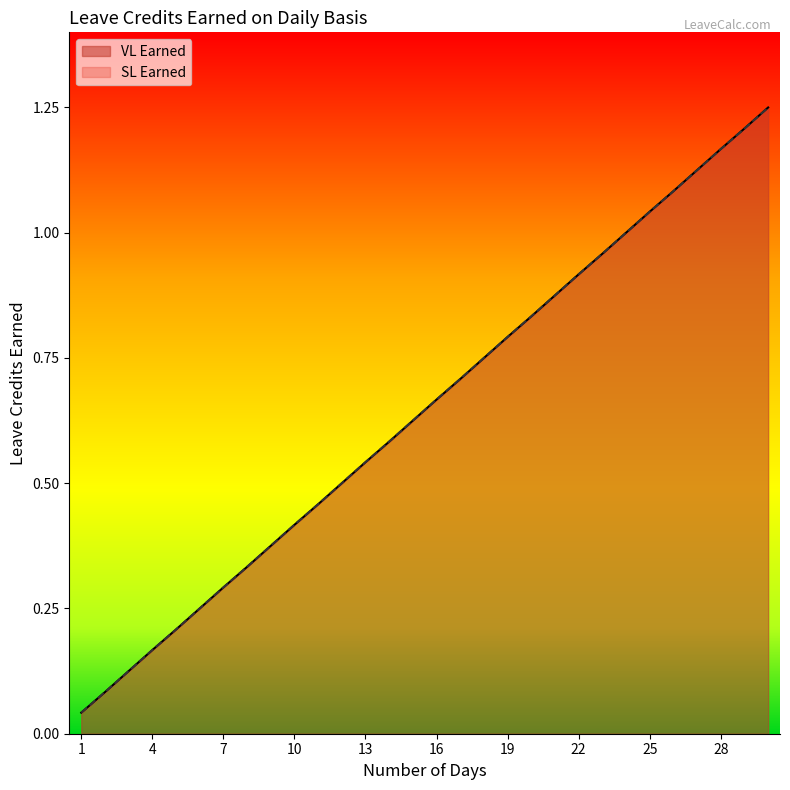

Does the chart have visible grid lines?

No